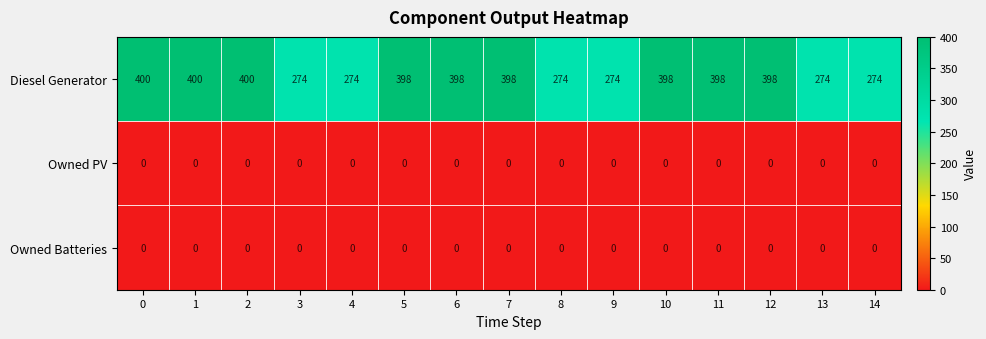

What is the spread (max minus min) of values at 2?

400